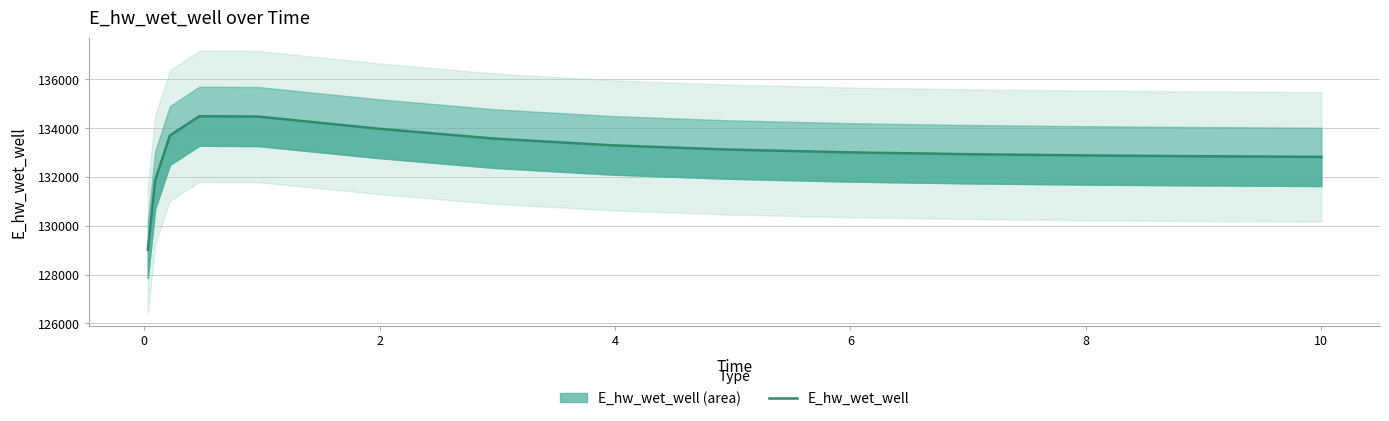

How many lines are shown in the chart?

1